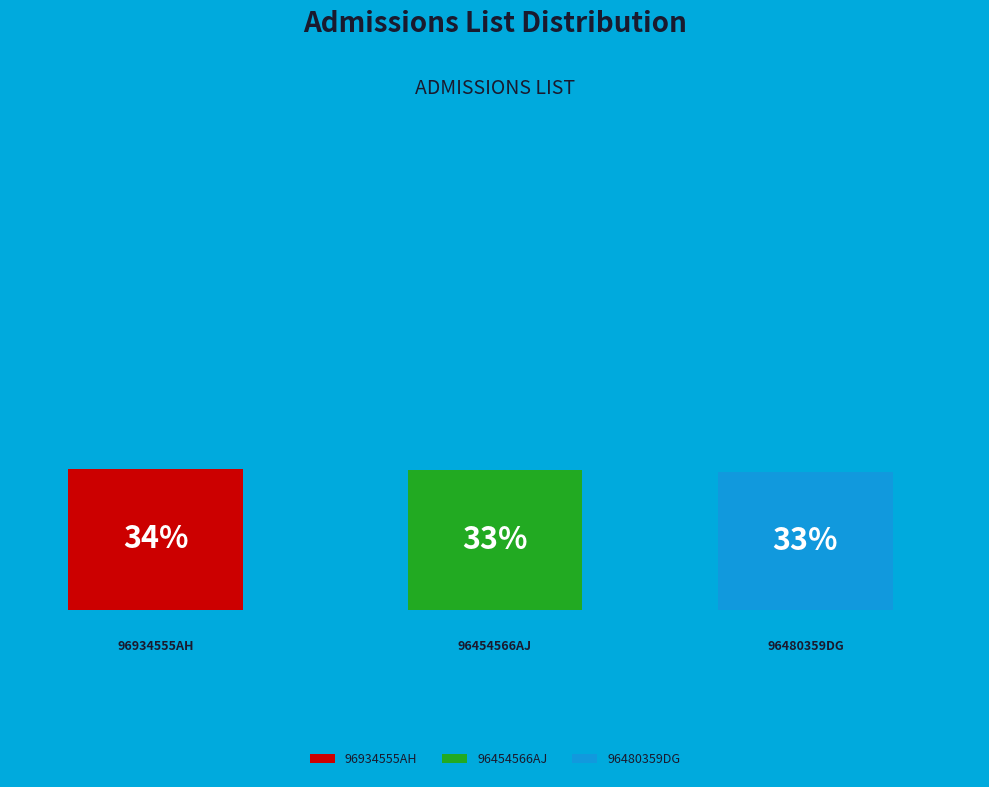

The 96934555AH slice represents 34% of the pie. True or false?

True